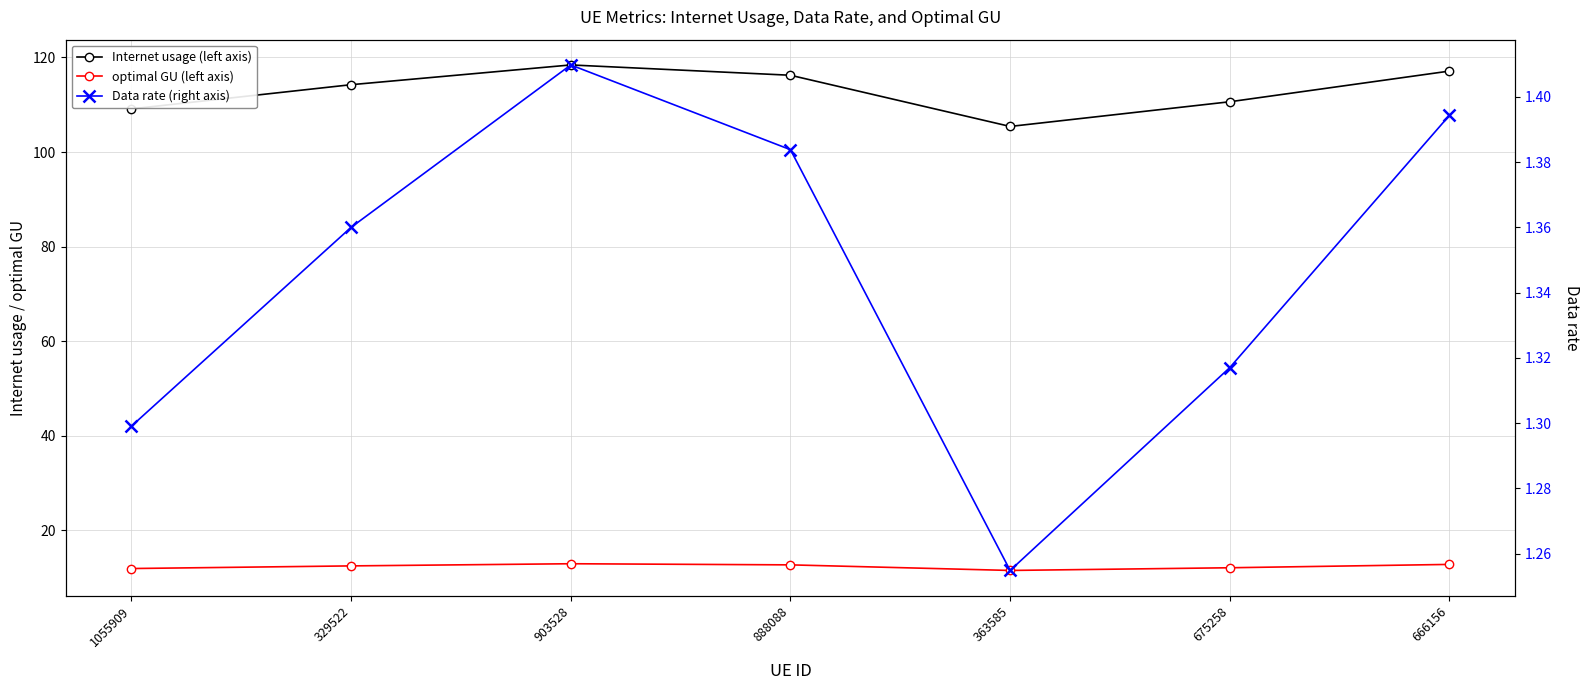

How many lines are shown in the chart?

3